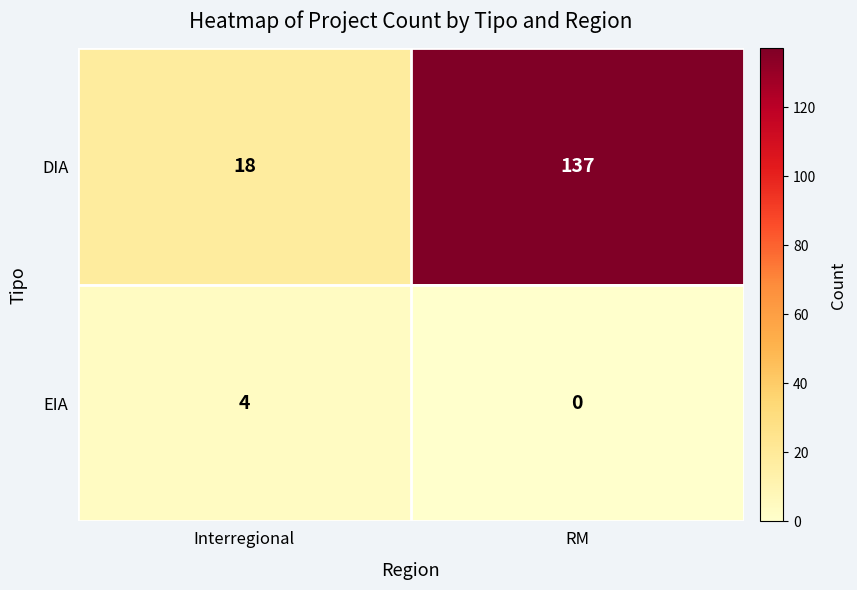

Is the value of DIA at Interregional greater than the value of EIA at RM?

Yes